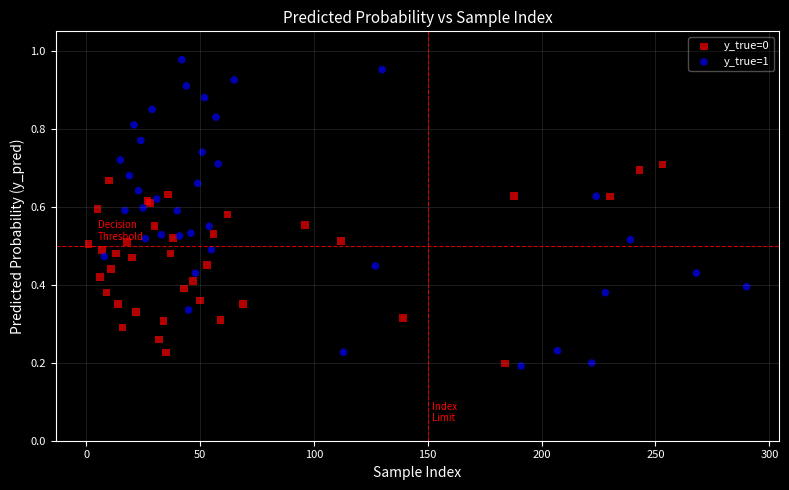

Which series reaches the maximum Y coordinate?

y_true=1